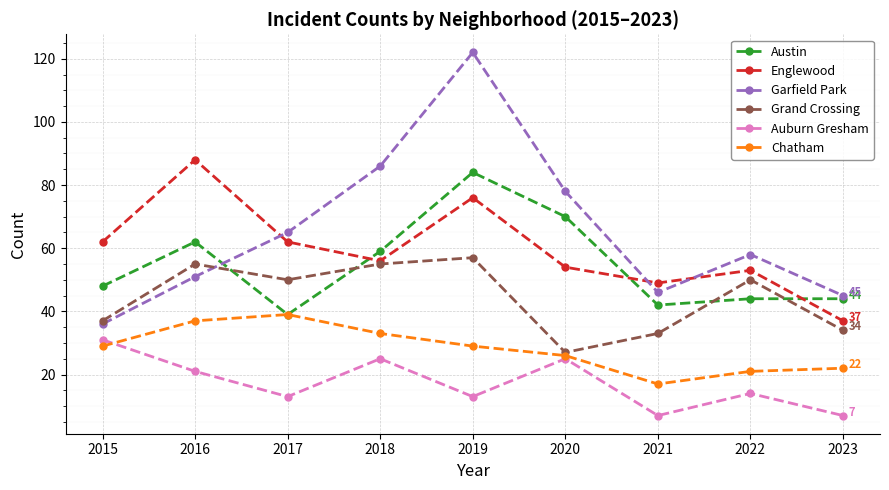

True or false: Englewood and Chatham intersect in this chart.

False